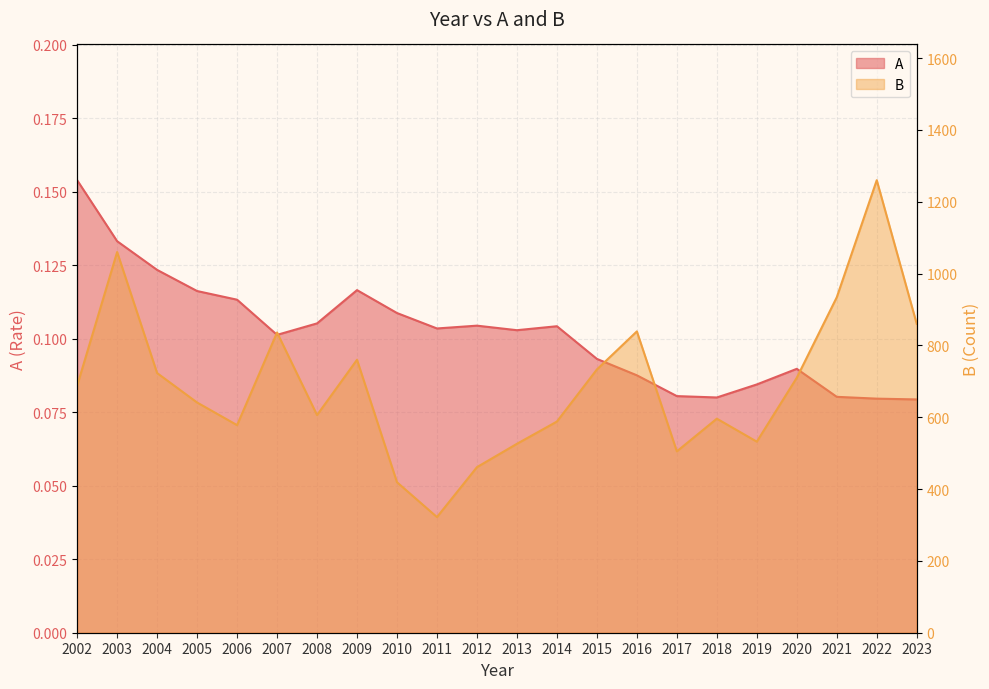

What is the average value of the B series?

689.9